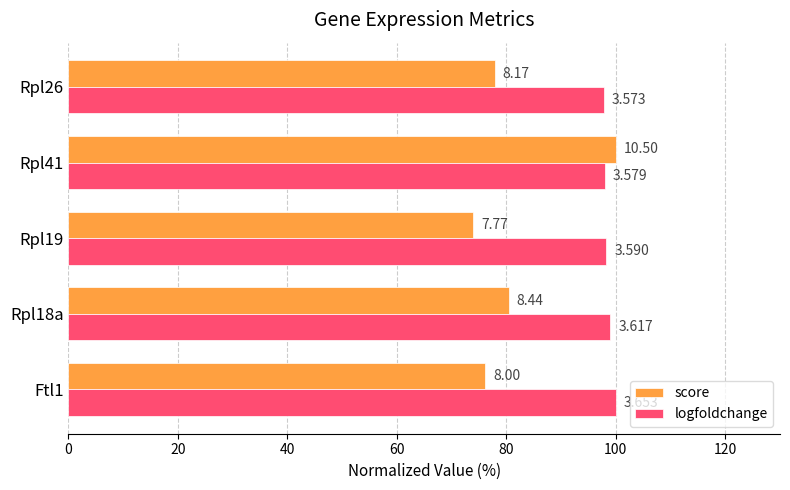

What are all the series names shown in the legend?

score, logfoldchange